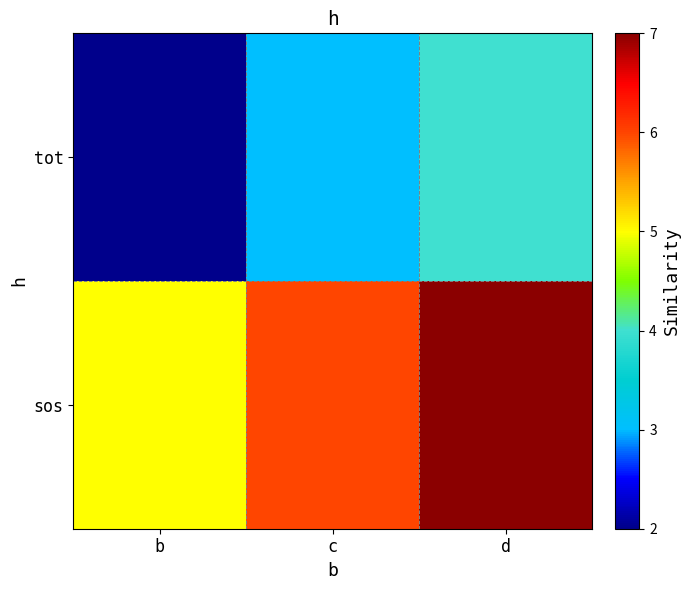

How many distinct data groups are displayed?

2